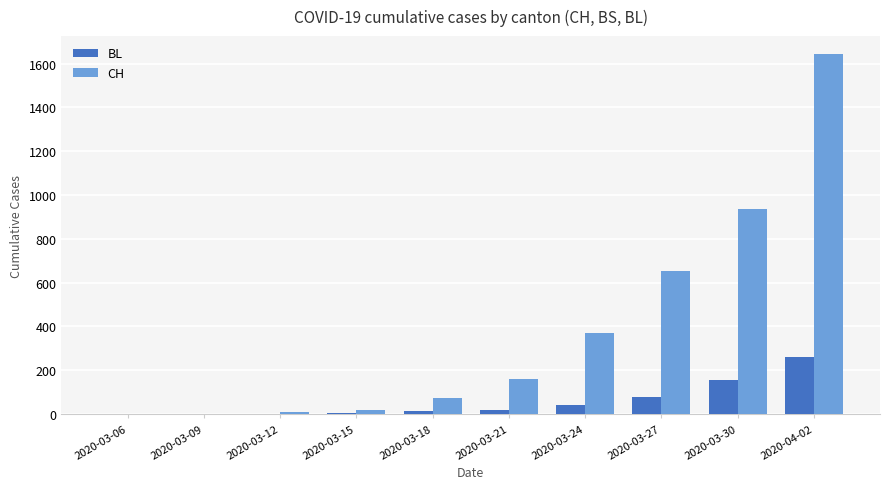

The value of CH at 2020-03-18 is 75. True or false?

True